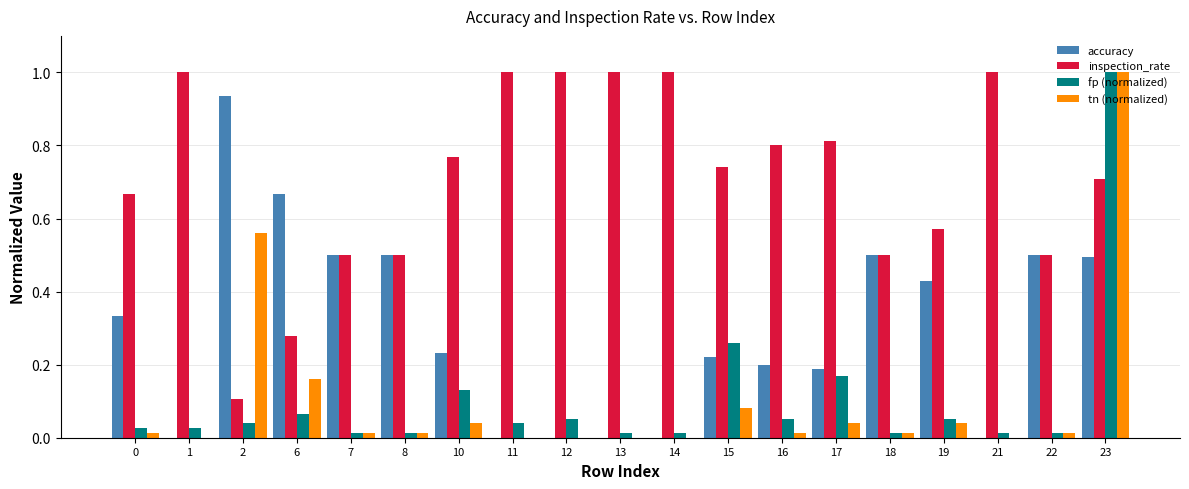

The accuracy series shows 0.3 at 18. True or false?

False